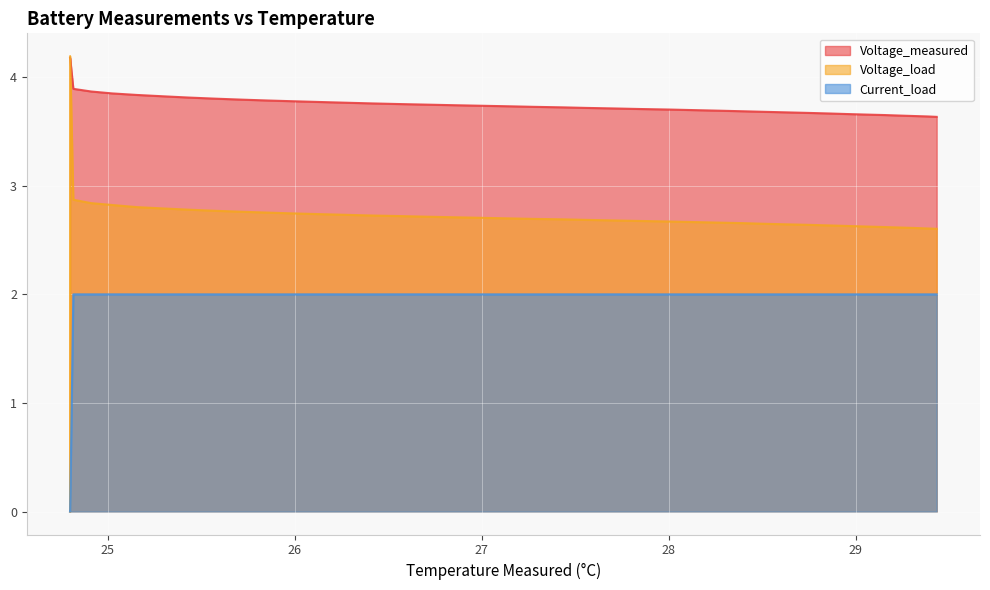

The Current_load series shows 2.7 at 26.284080419381272. True or false?

False